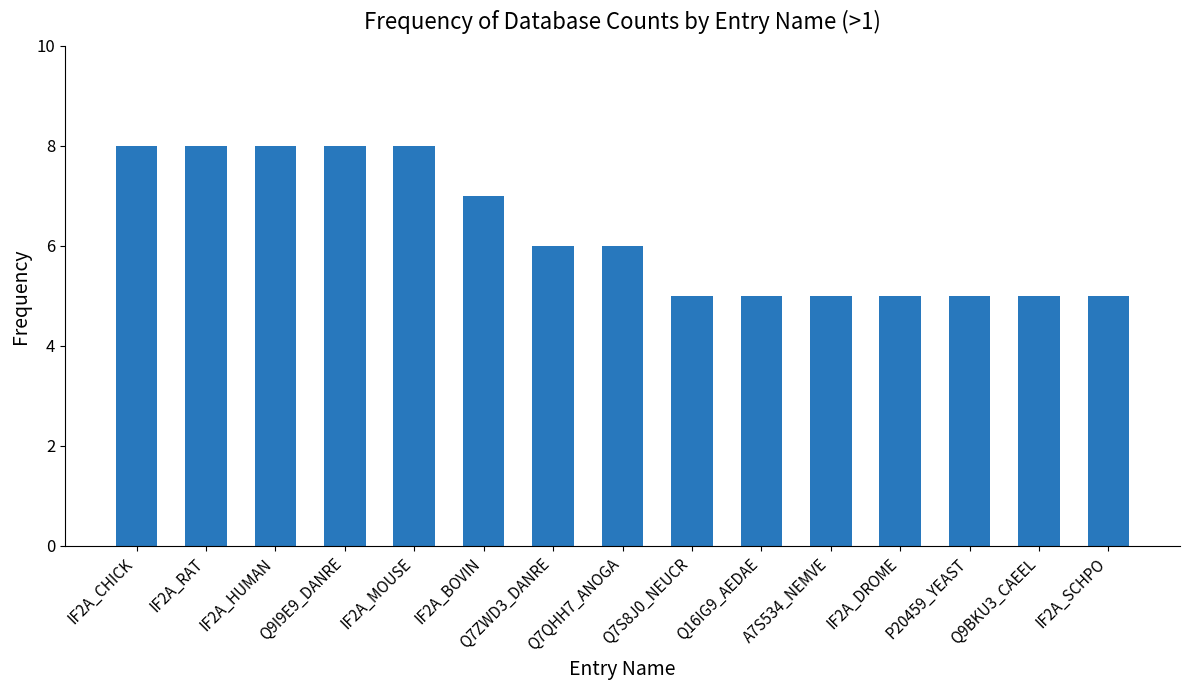

What is the ratio of the value at P20459_YEAST to the value at A7S534_NEMVE?

1.0